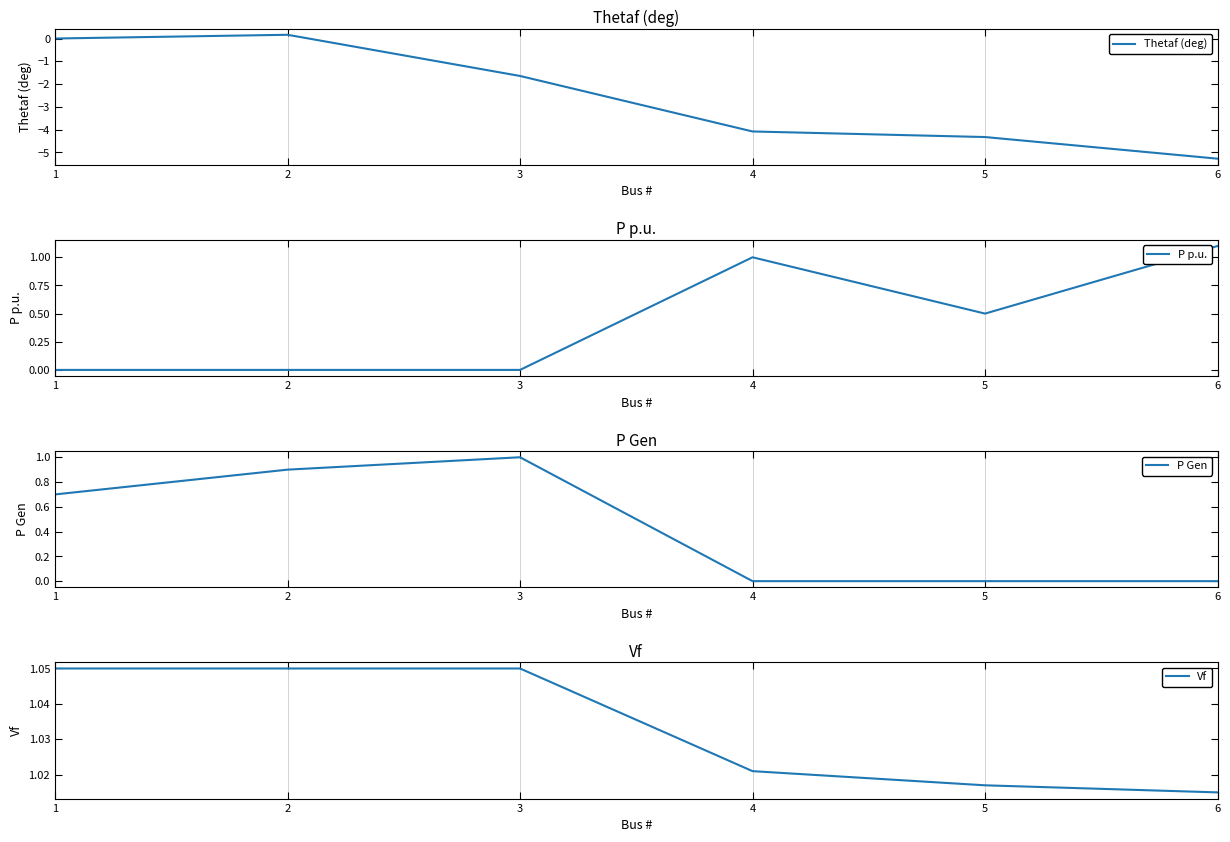

Does the chart display data point markers on the line(s)?

No